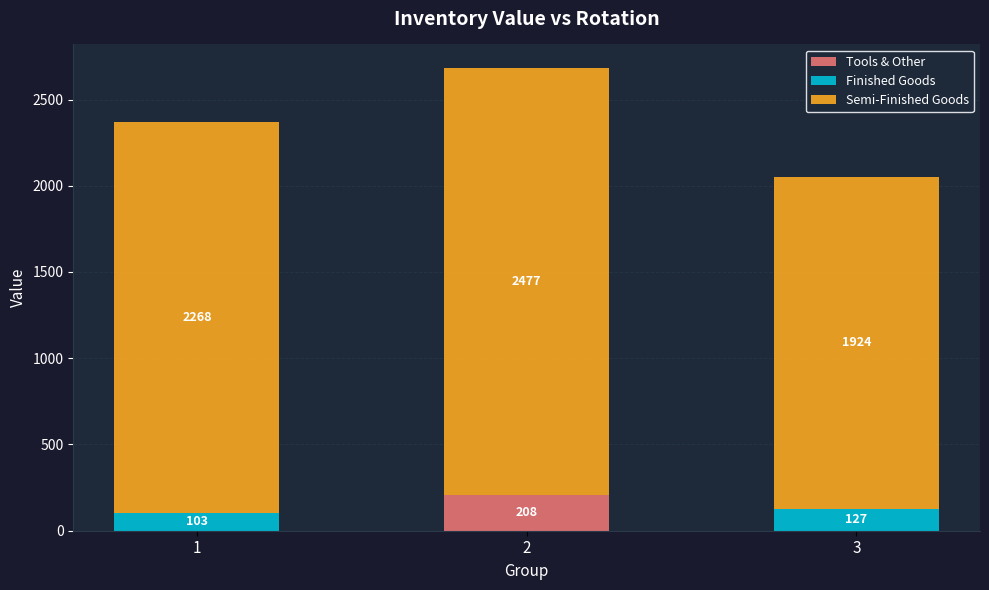

True or false: Tools & Other has a value of -90 at 1.

False